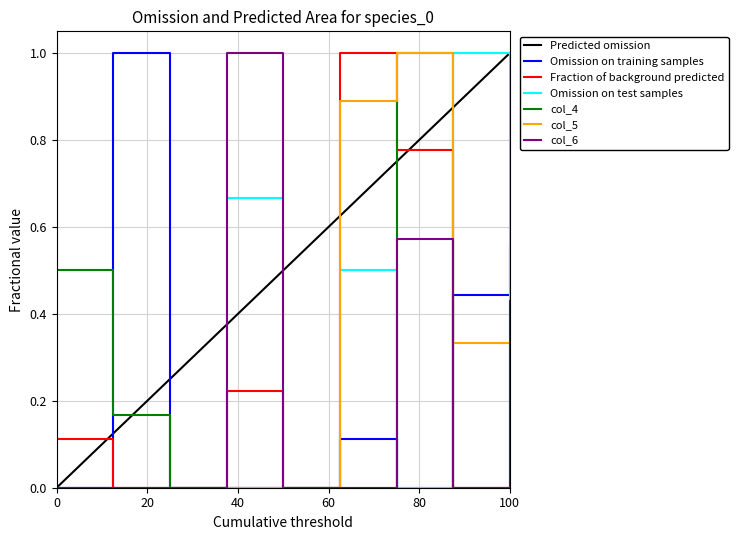

True or false: col_6 and col_3 intersect in this chart.

True